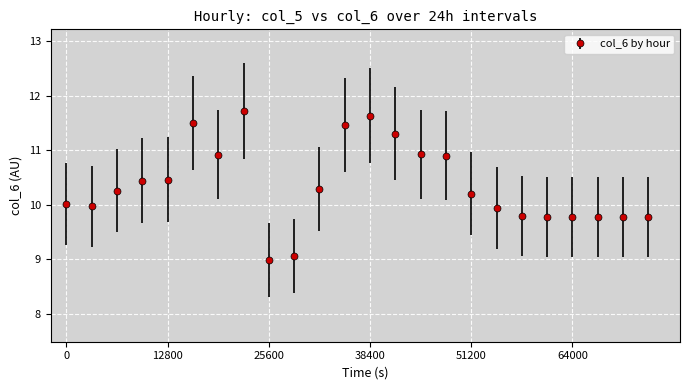

What is the greatest value displayed?

11.7